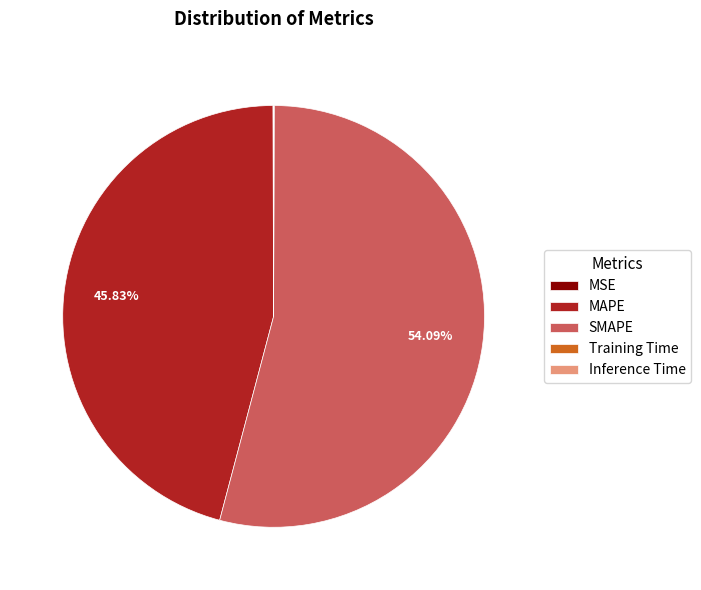

Is MAPE the majority of the pie?

No